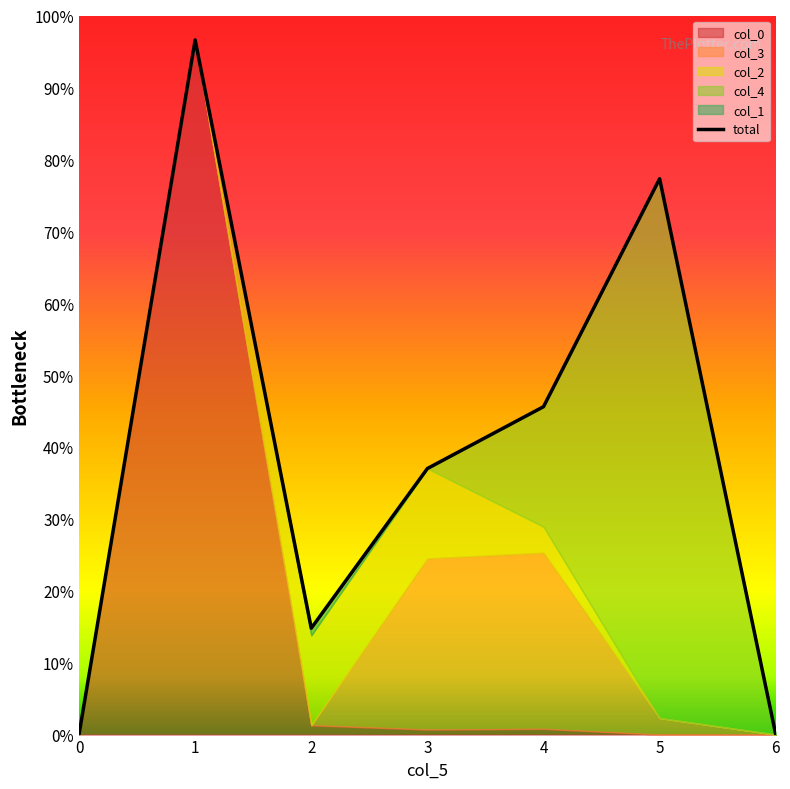

How many categories are shown in the chart?

7